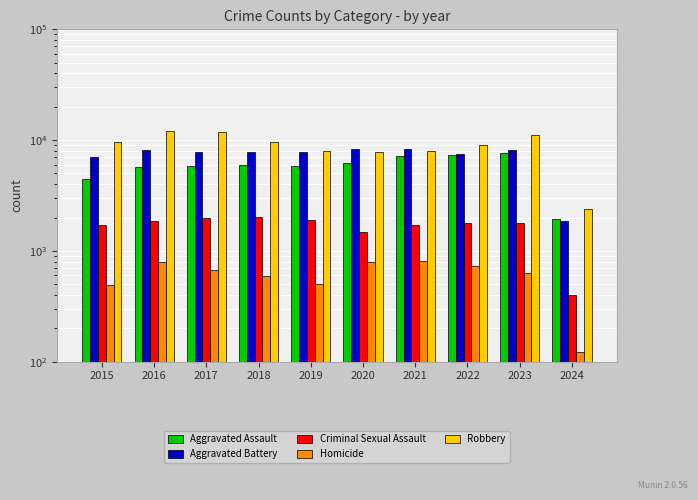

Where does the Criminal Sexual Assault series first go above 1802?

2016